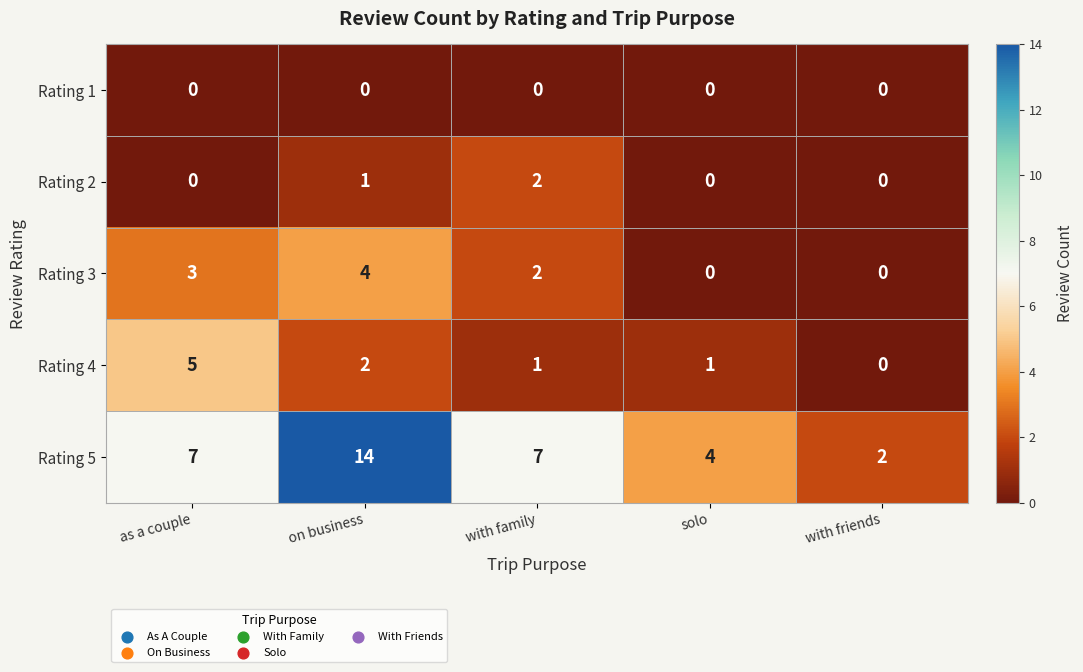

At which label is Rating 3 closest to 2?

with family